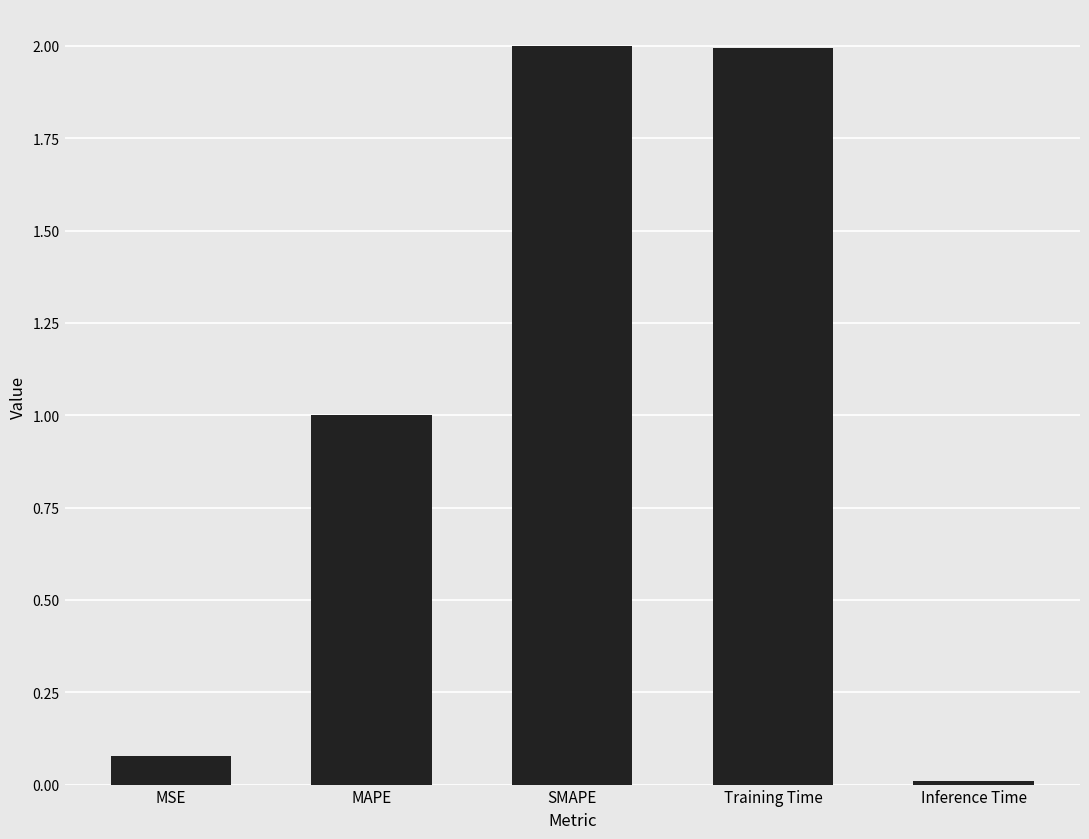

What is the sum of all values?

5.1